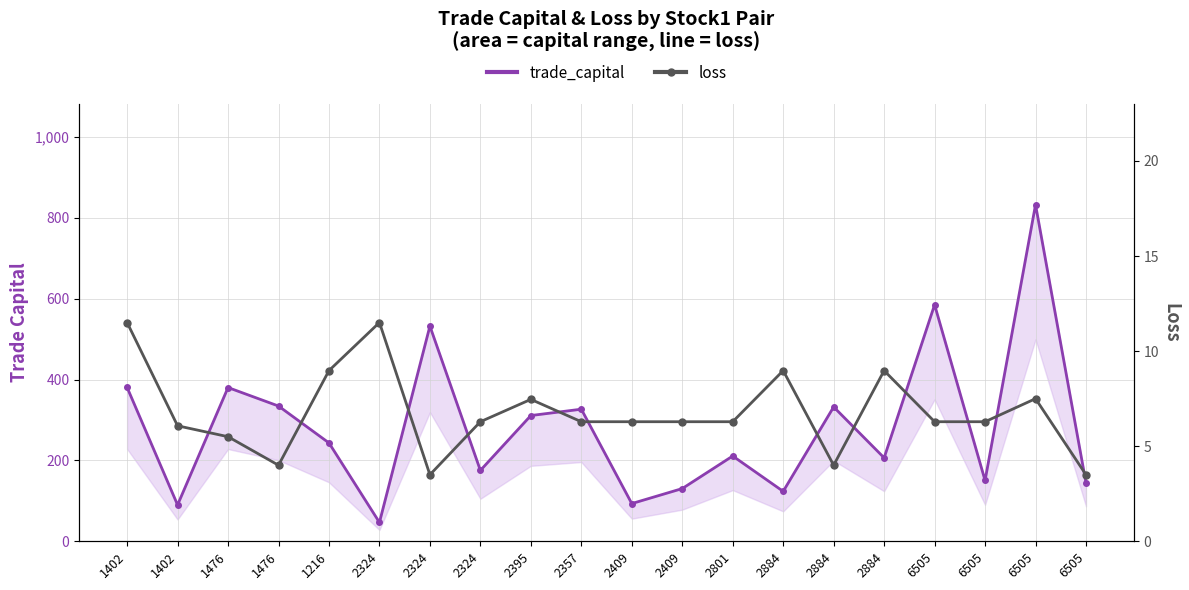

Which series has the largest range (max minus min)?

trade_capital